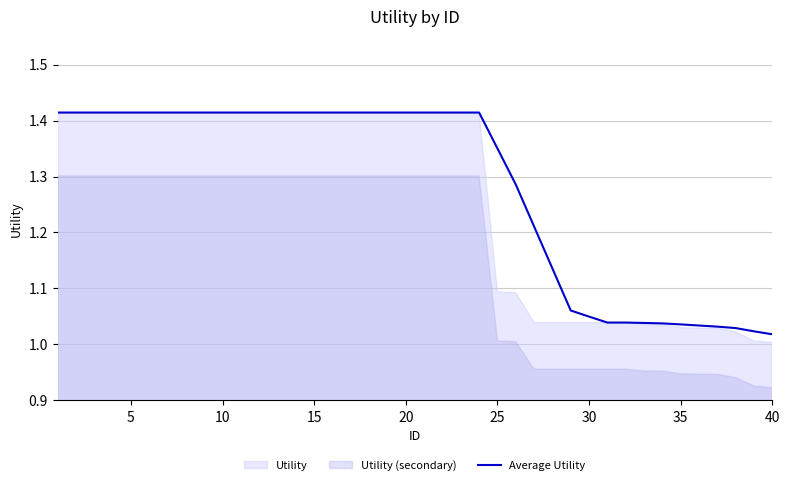

Which category has the lowest value across all series?

40